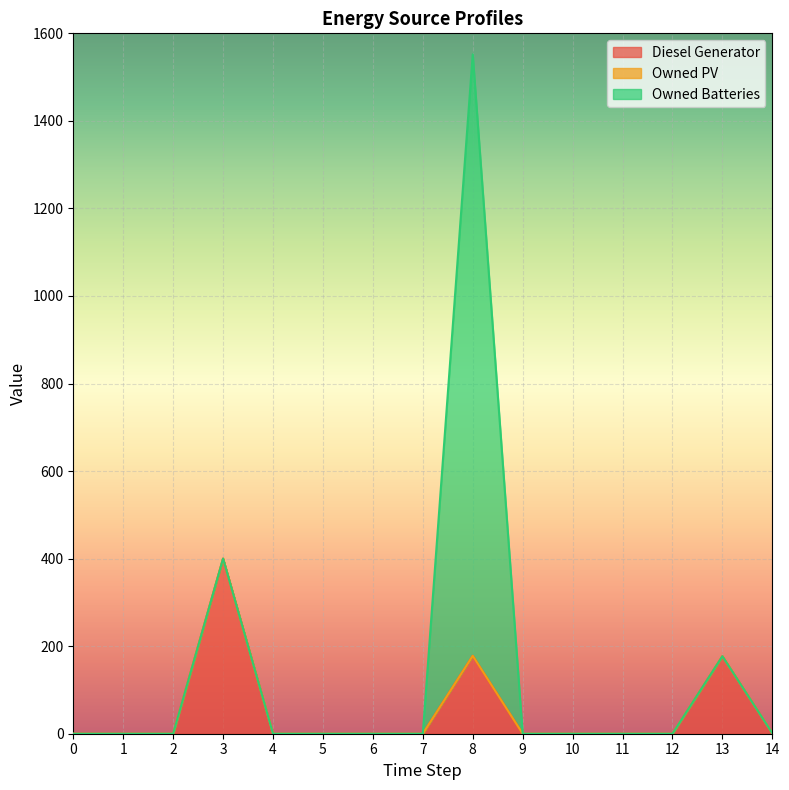

Between 8 and 12, which series saw the biggest shift?

Owned Batteries